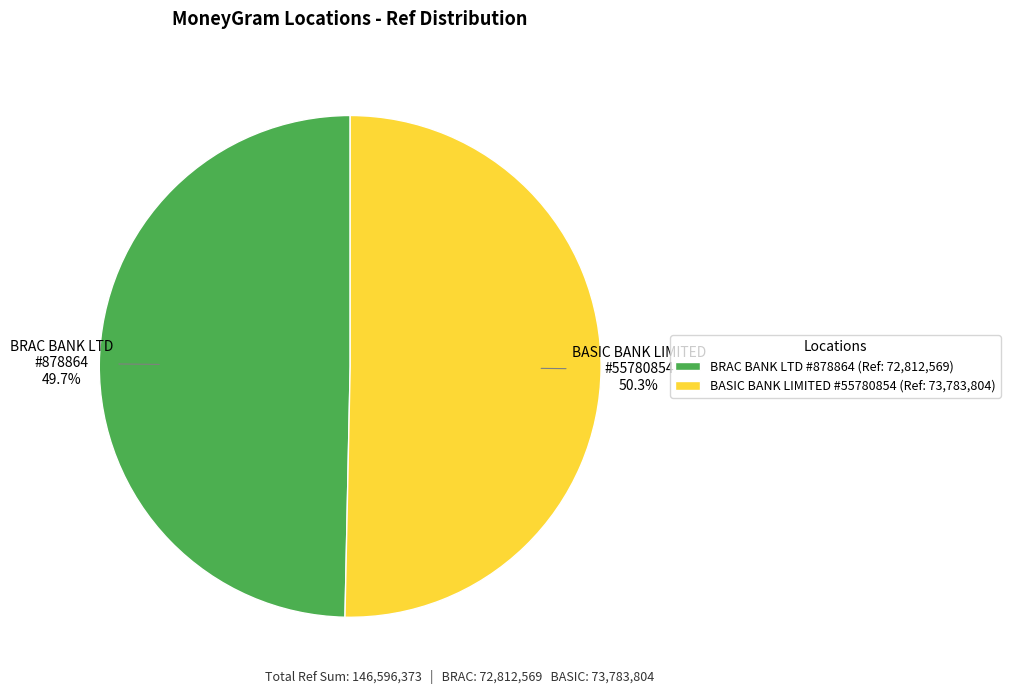

Which category accounts for the majority?

BASIC BANK LIMITED #55780854 (Ref: 73,783,804)